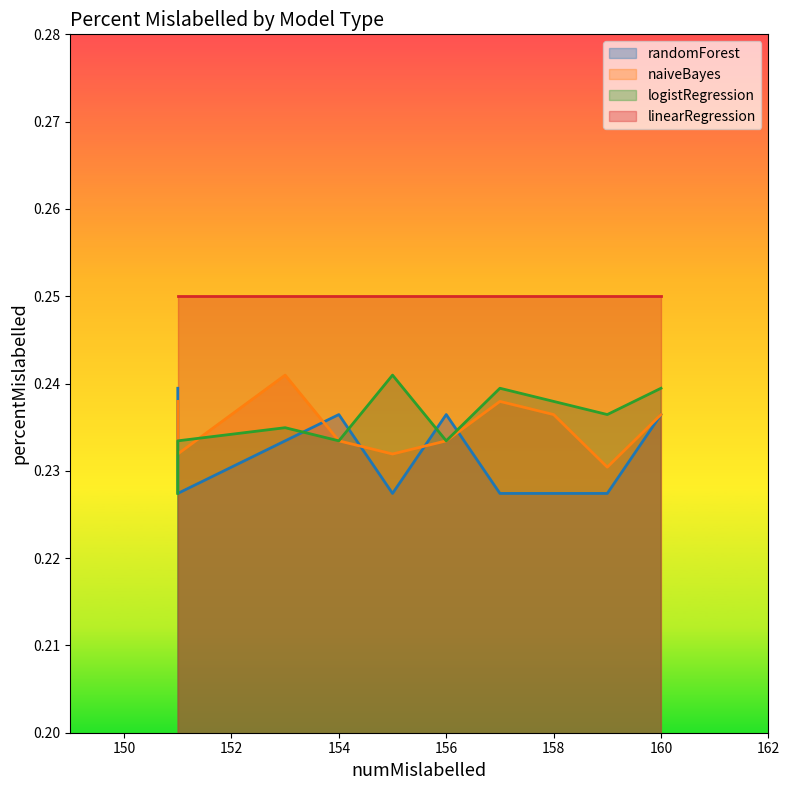

True or false: naiveBayes and randomForest cross at least once.

True